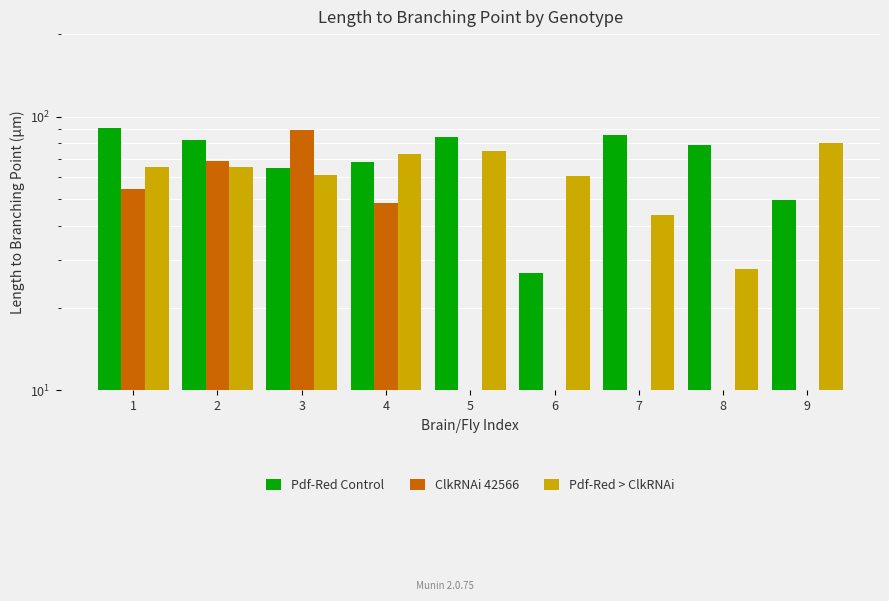

Rank the categories by Pdf-Red Control value from highest to lowest.

1, 7, 5, 2, 8, 4, 3, 9, 6